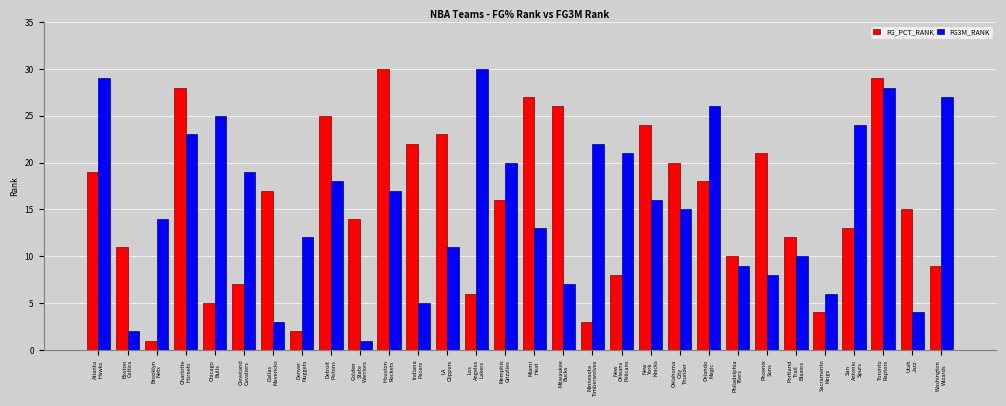

What are all the series names shown in the legend?

FG_PCT_RANK, FG3M_RANK